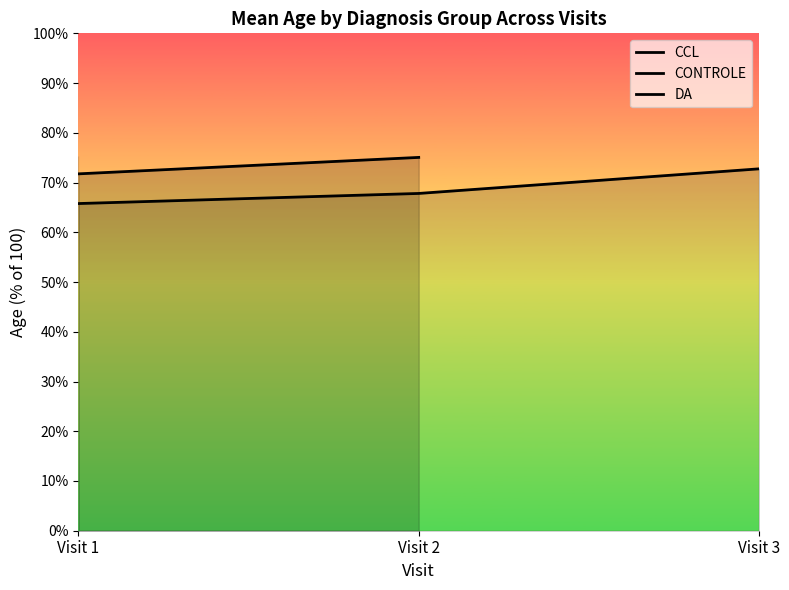

True or false: DA has a value of nan at Visit 2.

False